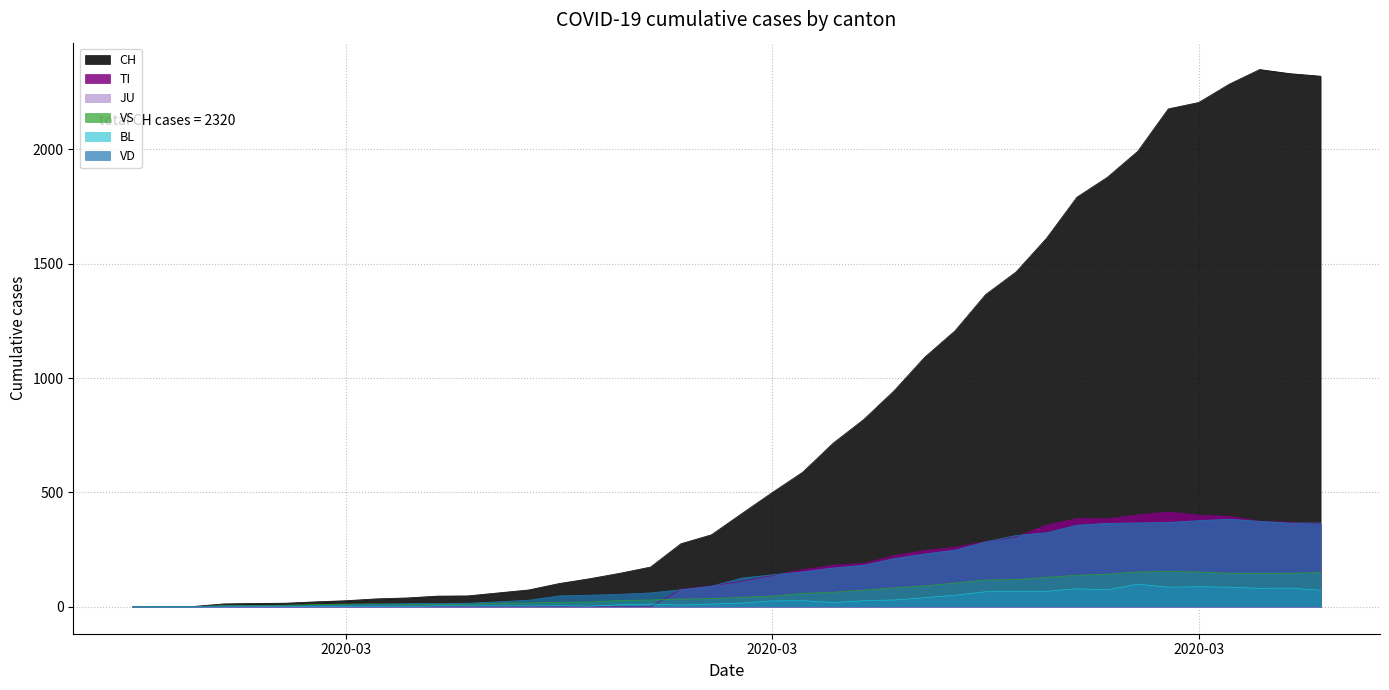

At how many categories does at least one series exceed 67?

27